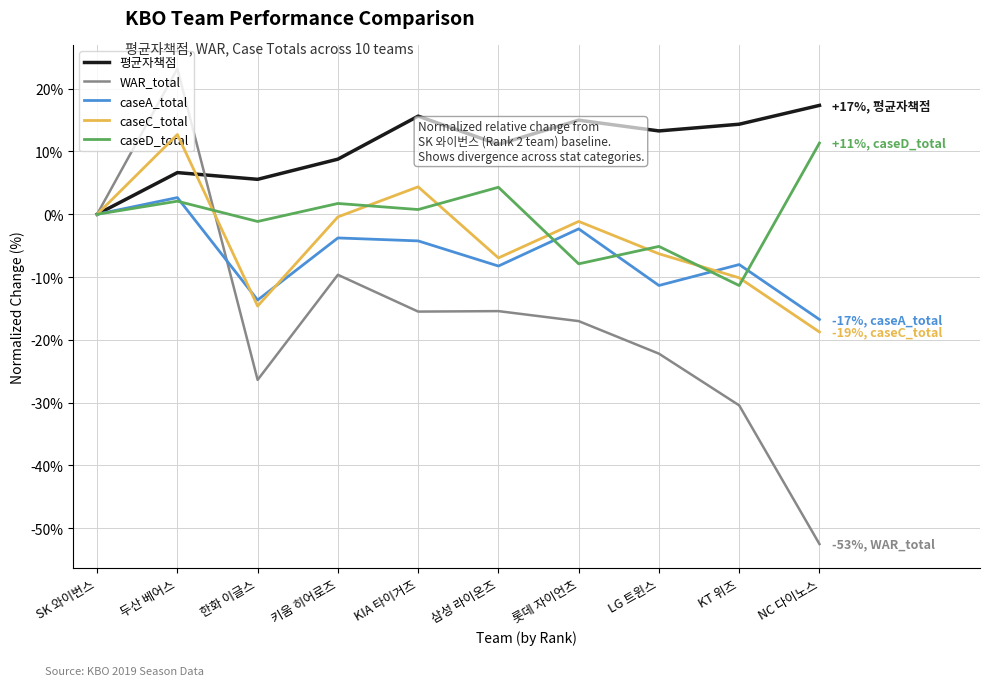

Between SK 와이번스 and 롯데 자이언츠, which series saw the biggest shift?

WAR_total